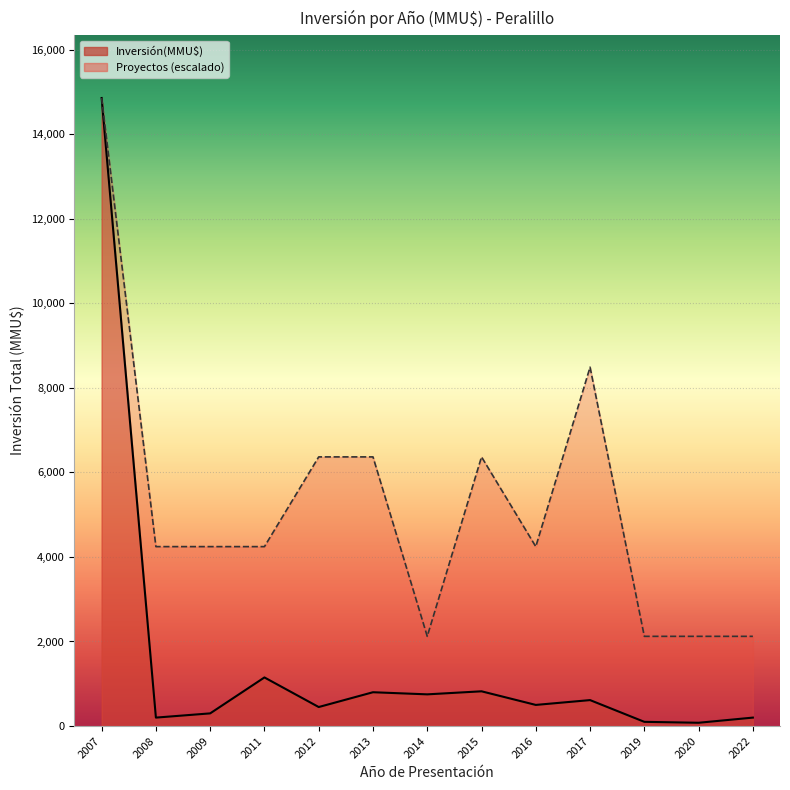

Which series changed the most between 2008 and 2015?

Inversión(MMU$)